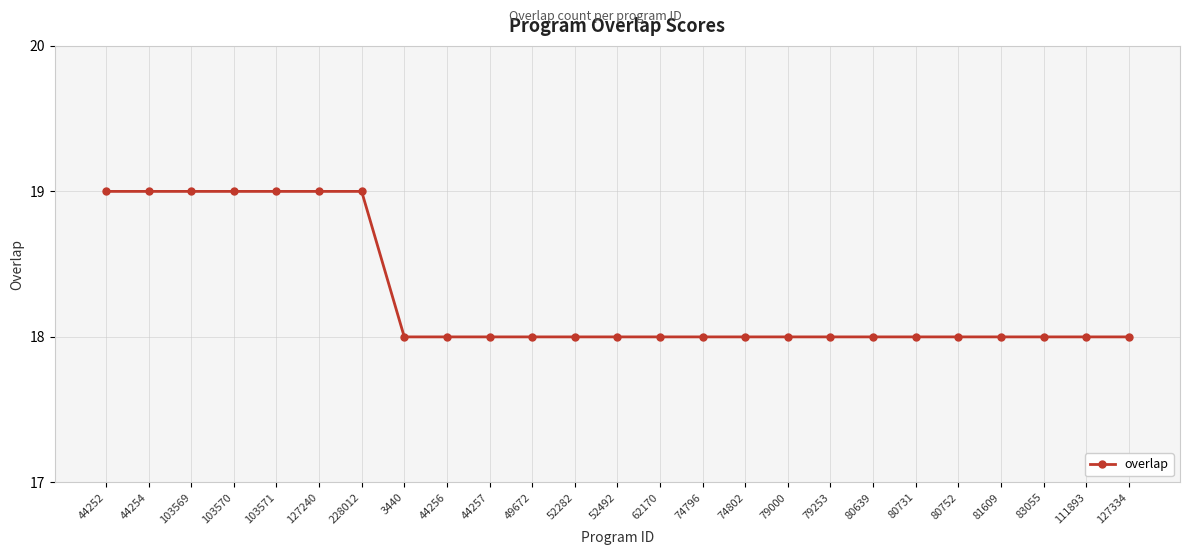

True or false: the data shows 19 at 44252.

True